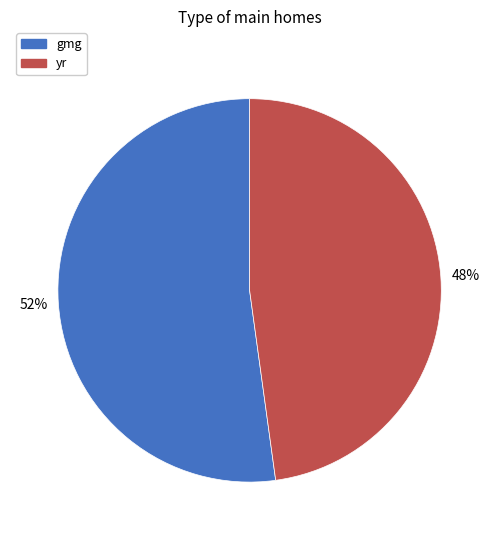

Count the number of slices in the pie.

2